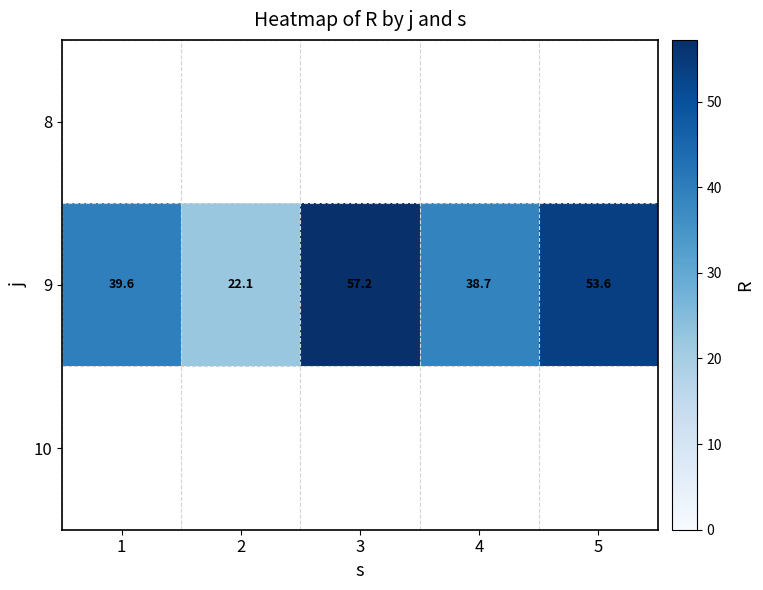

Where is 9 nearest to the value 39?

4